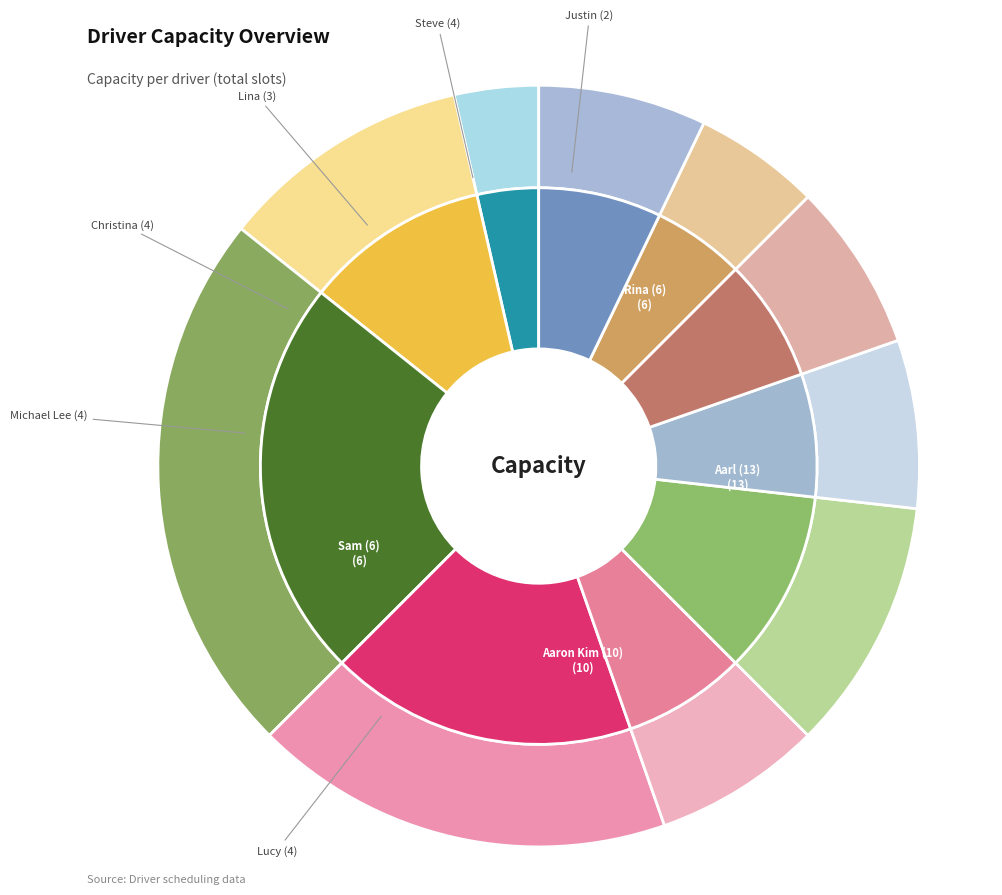

Does Sam (6) represent more than half of the total?

No